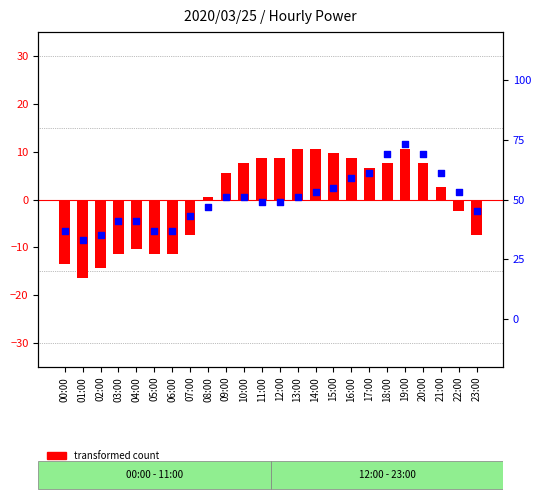

Which series contains the highest Y value?

percentile rank within the sample